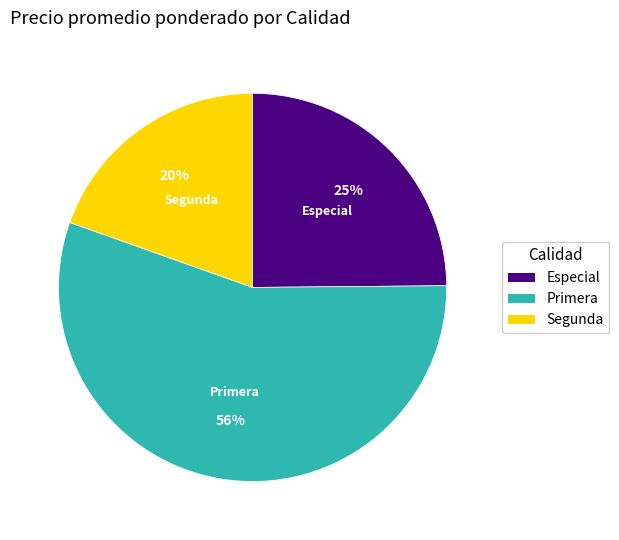

Which has a higher value, Segunda or Primera?

Primera